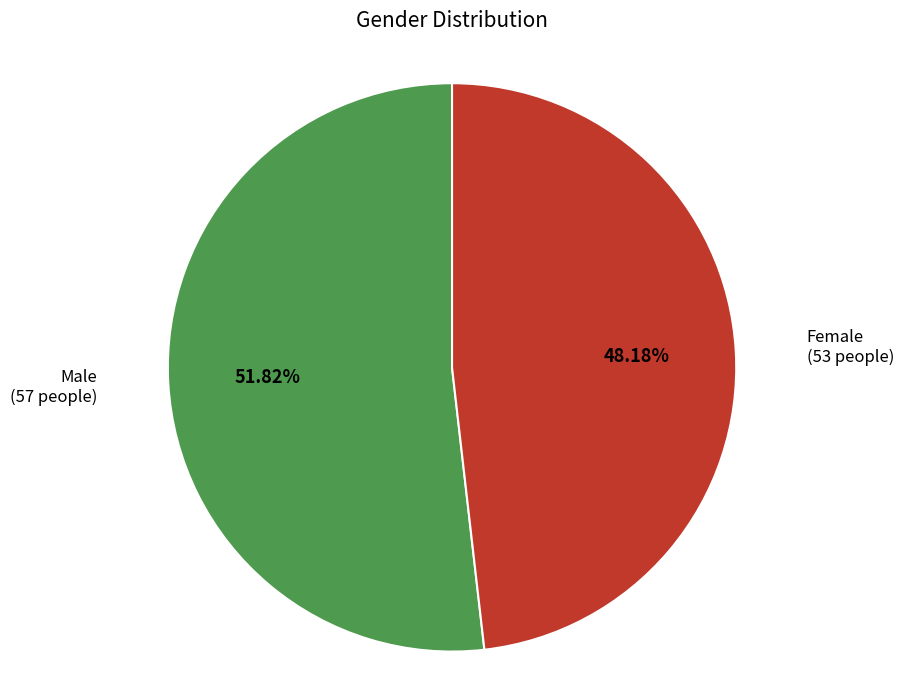

Count the number of slices in the pie.

2